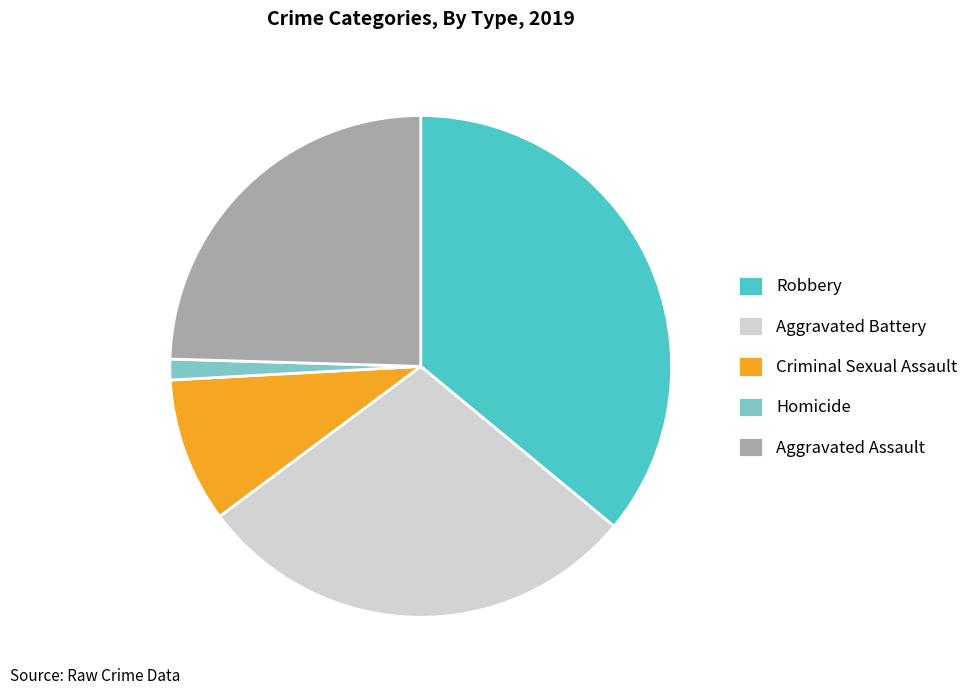

Is the sum of Homicide and Aggravated Assault greater than half?

No